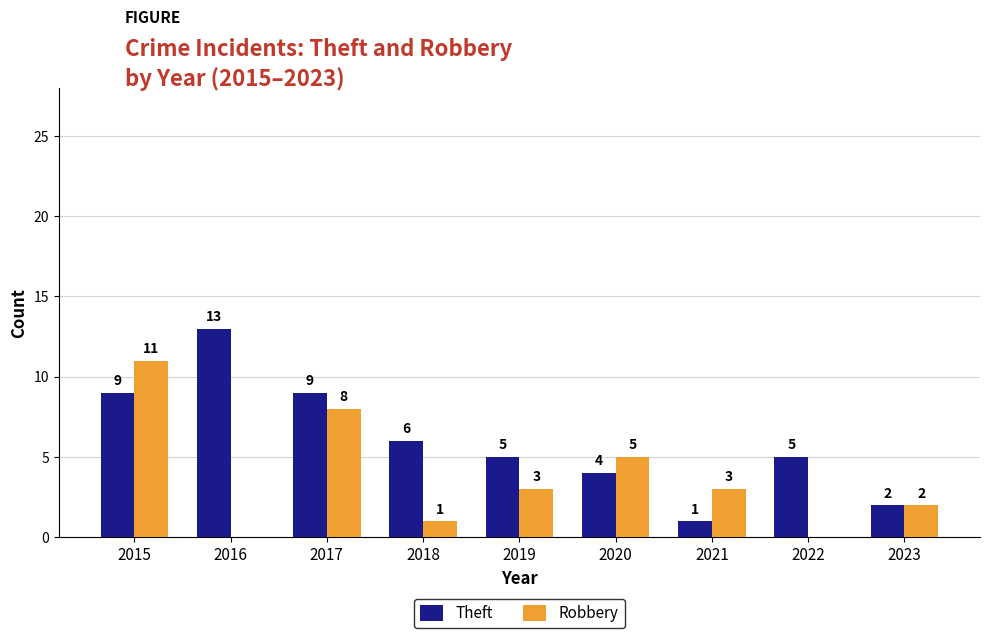

At which label does Theft first exceed 5?

2015